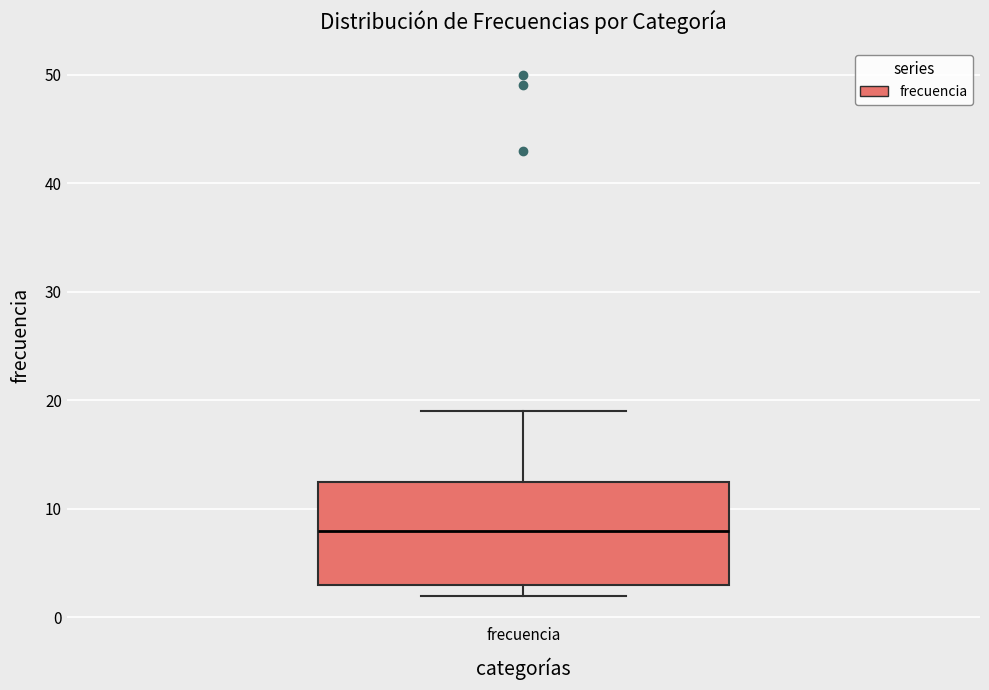

Where does the upper whisker of the box for frecuencia end on the y-axis? The values are not printed on the chart, so give them approximately, as read against the axis.

19